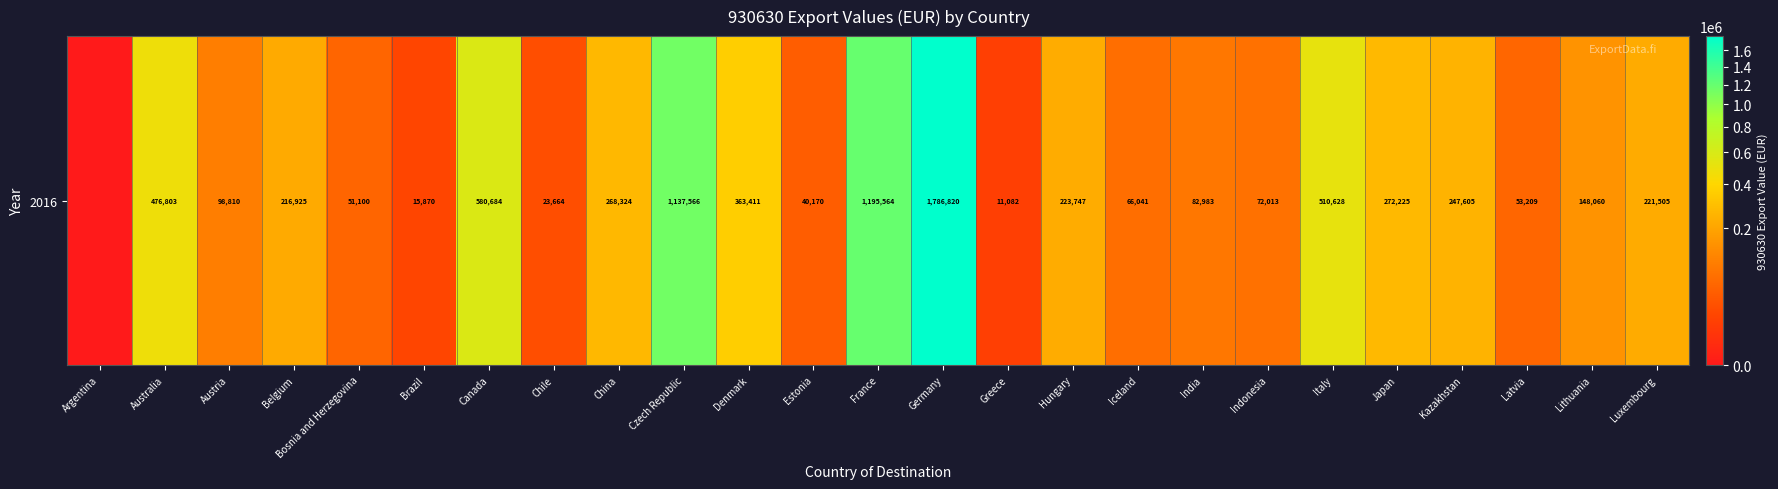

Count the number of categories in the chart.

25